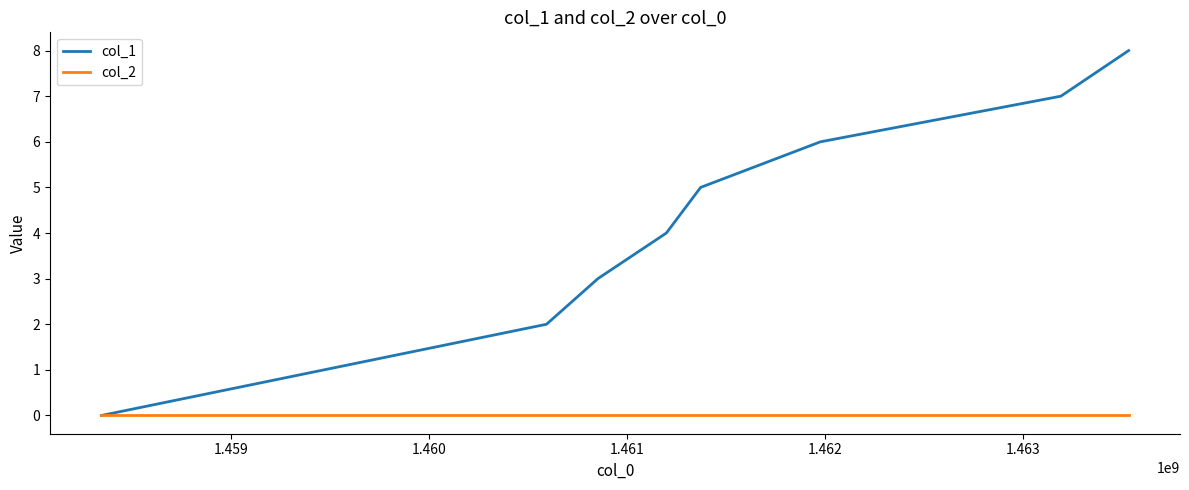

Which series has the largest total across all categories?

col_1